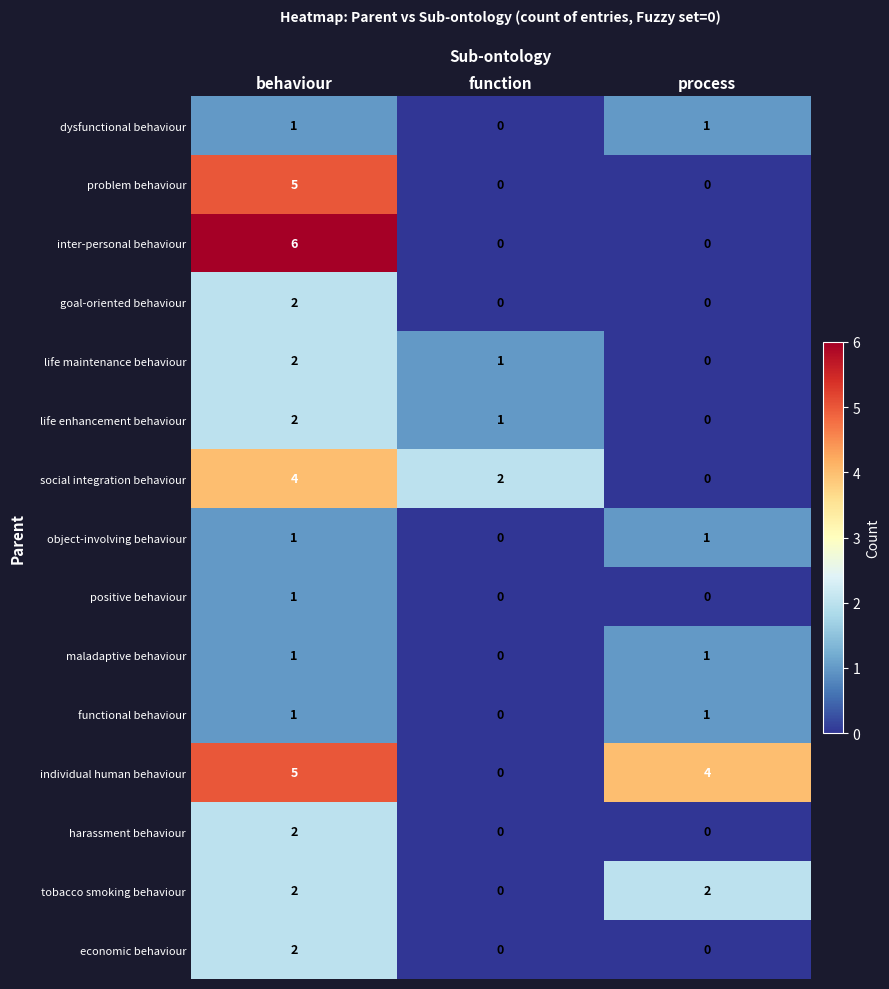

Which series has the largest range (max minus min)?

inter-personal behaviour